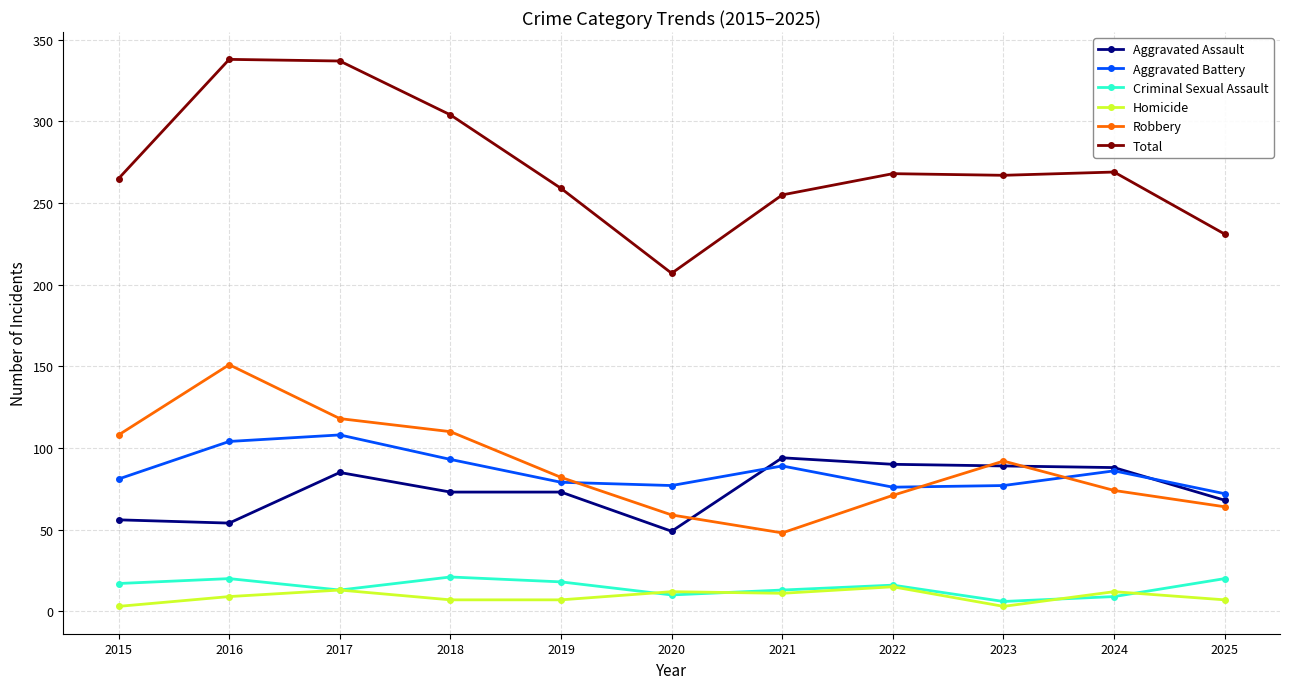

At 2023, list the series in order from smallest to largest.

Homicide, Criminal Sexual Assault, Aggravated Battery, Aggravated Assault, Robbery, Total